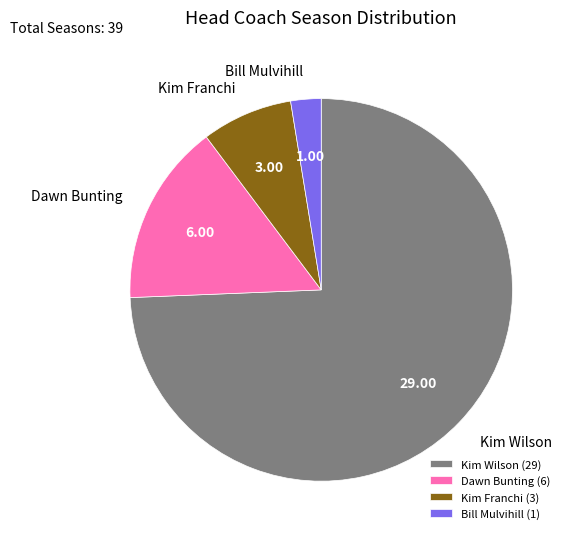

Does Kim Wilson represent more than half of the total?

Yes